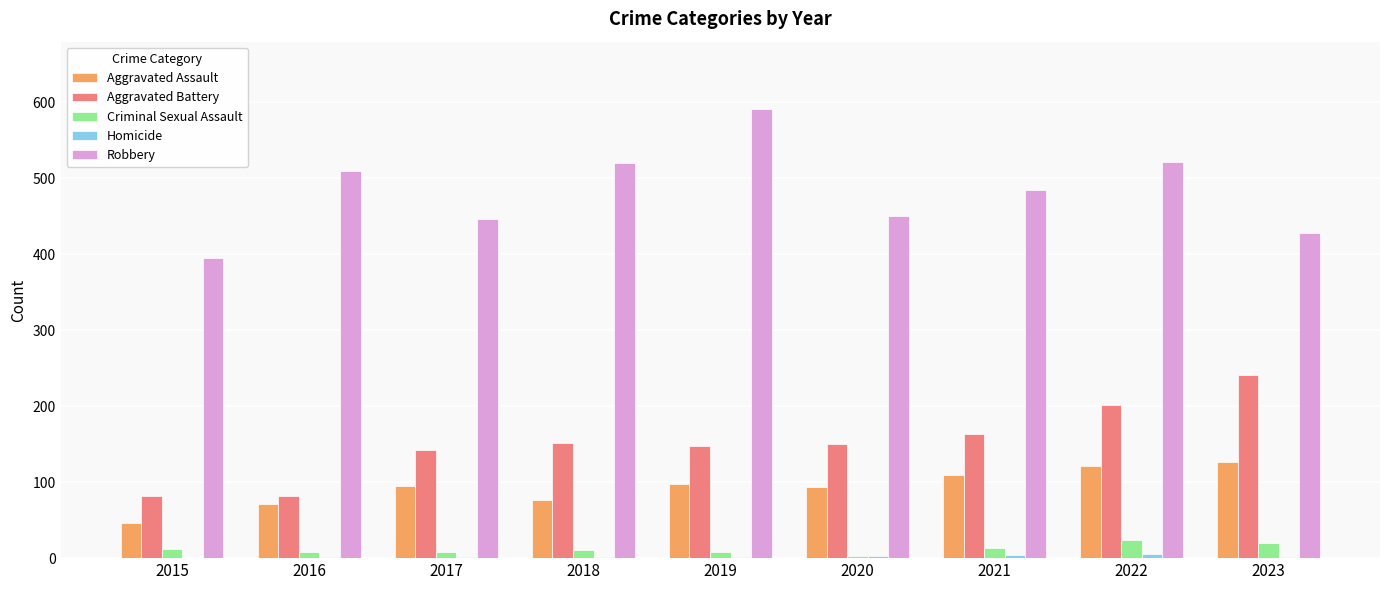

Is the value of Robbery at 2020 greater than the value of Criminal Sexual Assault at 2018?

Yes